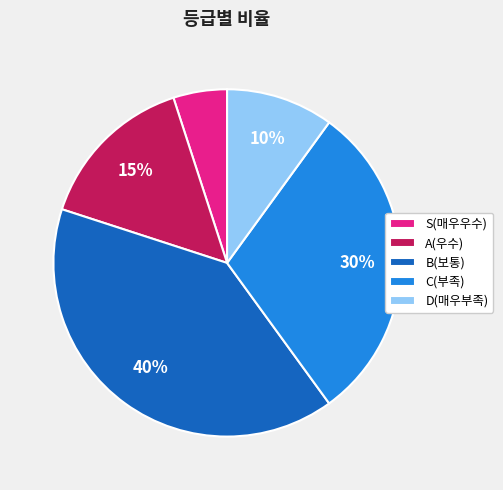

Between S(매우우수) and A(우수), which is larger?

A(우수)